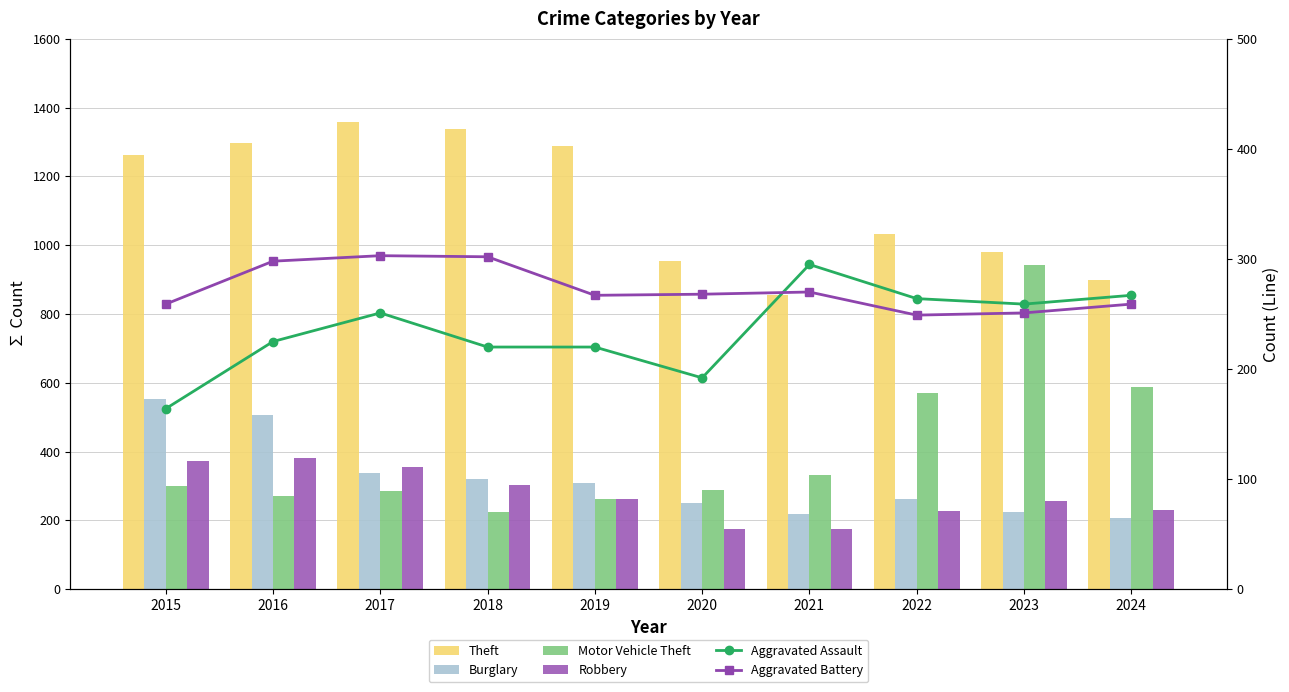

What is the minimum value for Motor Vehicle Theft?

225